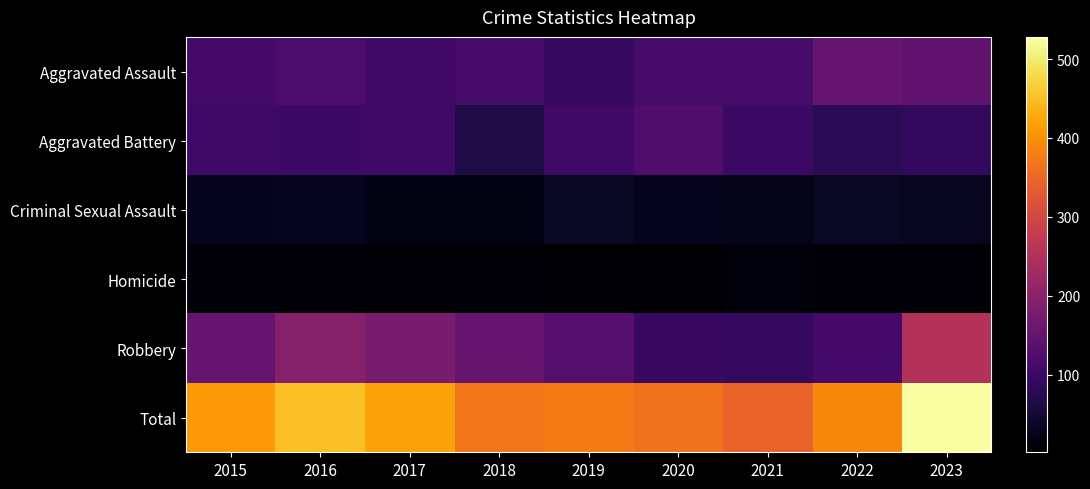

How many series are shown in this chart?

6